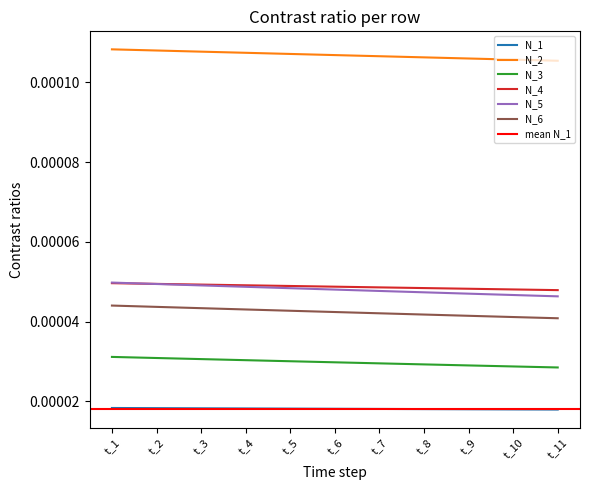

True or false: N_4 and N_1 intersect in this chart.

False